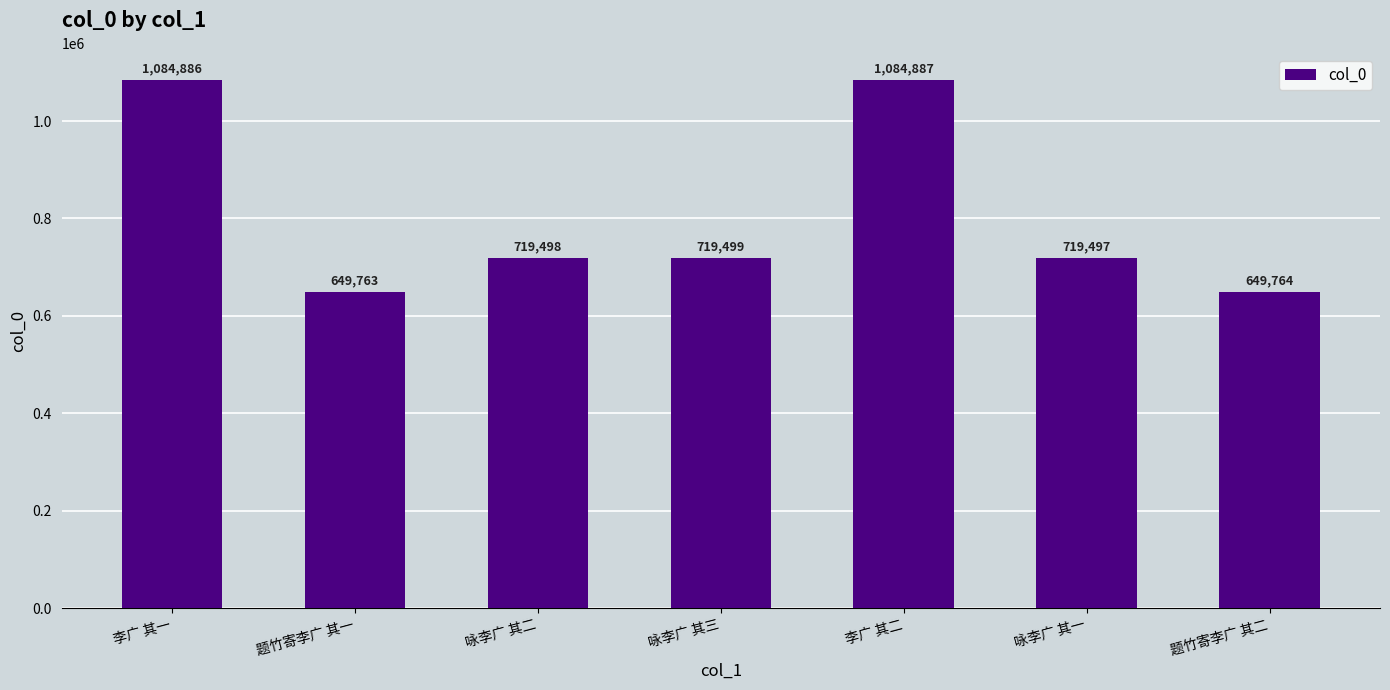

Rank the categories by value from lowest to highest.

题竹寄李广 其一, 题竹寄李广 其二, 咏李广 其一, 咏李广 其二, 咏李广 其三, 李广 其一, 李广 其二